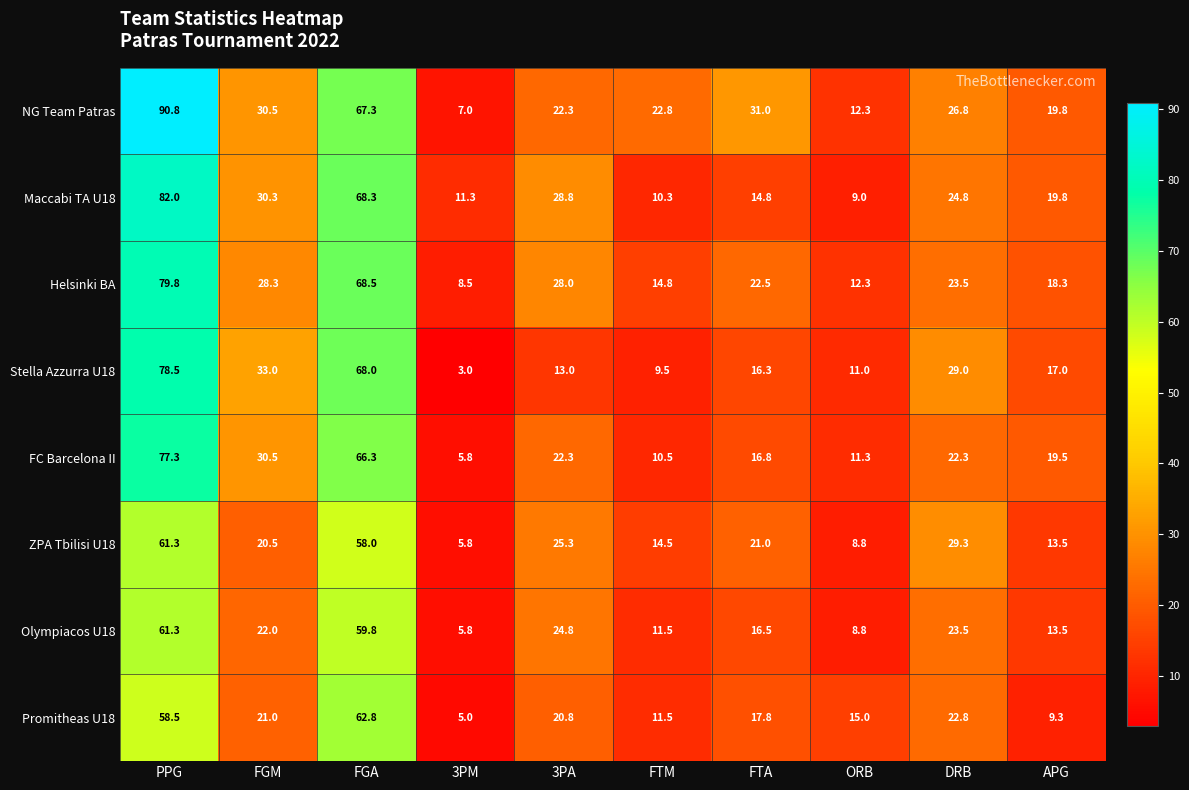

How many categories are shown in the chart?

10